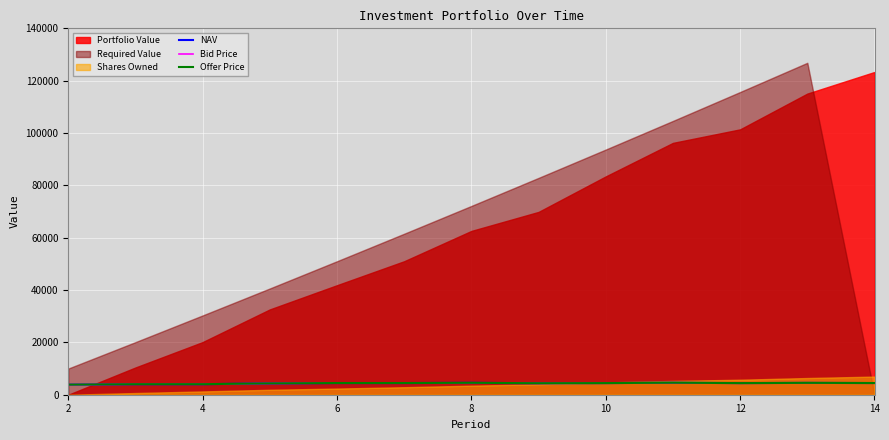

The value of NAV at 12 is 4434.9. True or false?

True